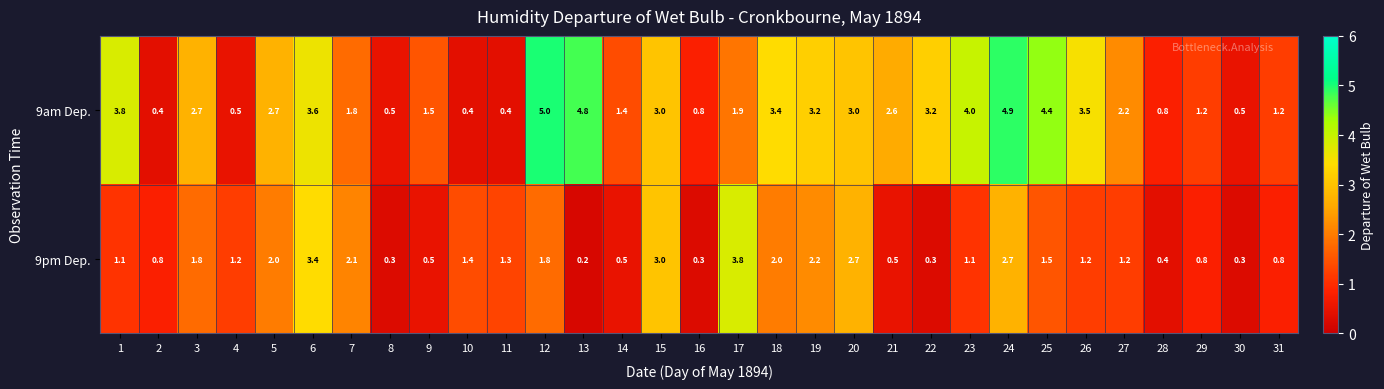

At 28, list the series in order from smallest to largest.

9pm Dep., 9am Dep.